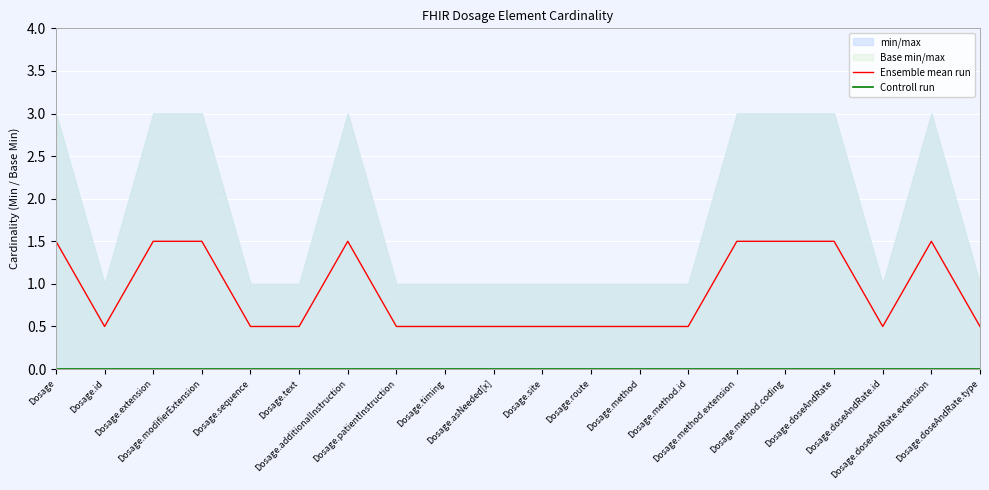

What is the spread (max minus min) of values at Dosage.additionalInstruction?

1.5